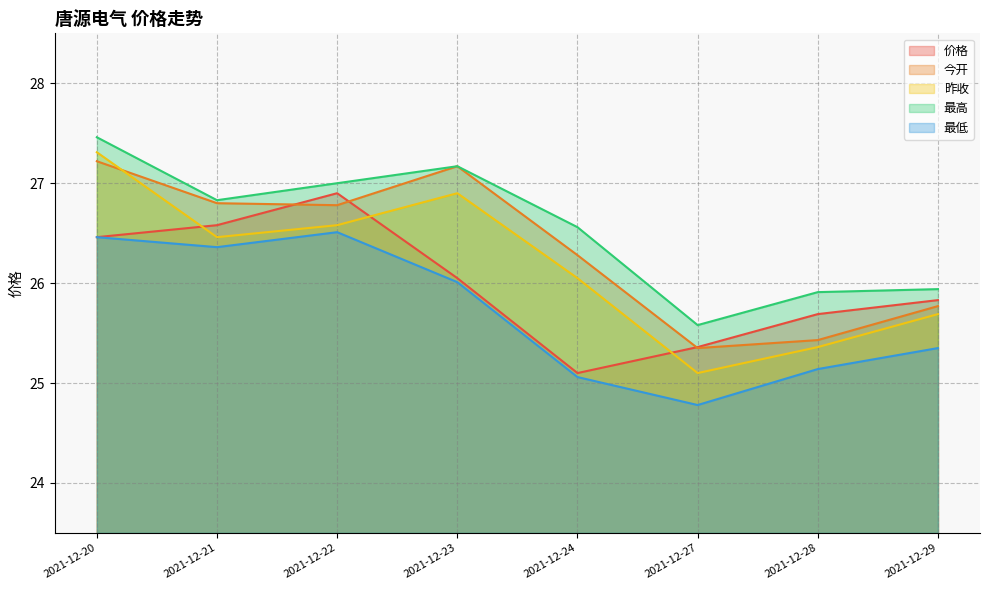

At which category does the chart reach its peak across all series?

2021-12-20